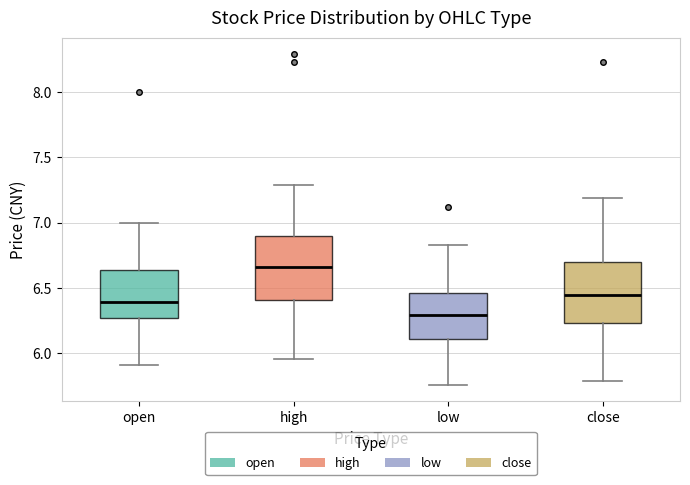

Which box has the lowest median line?

low